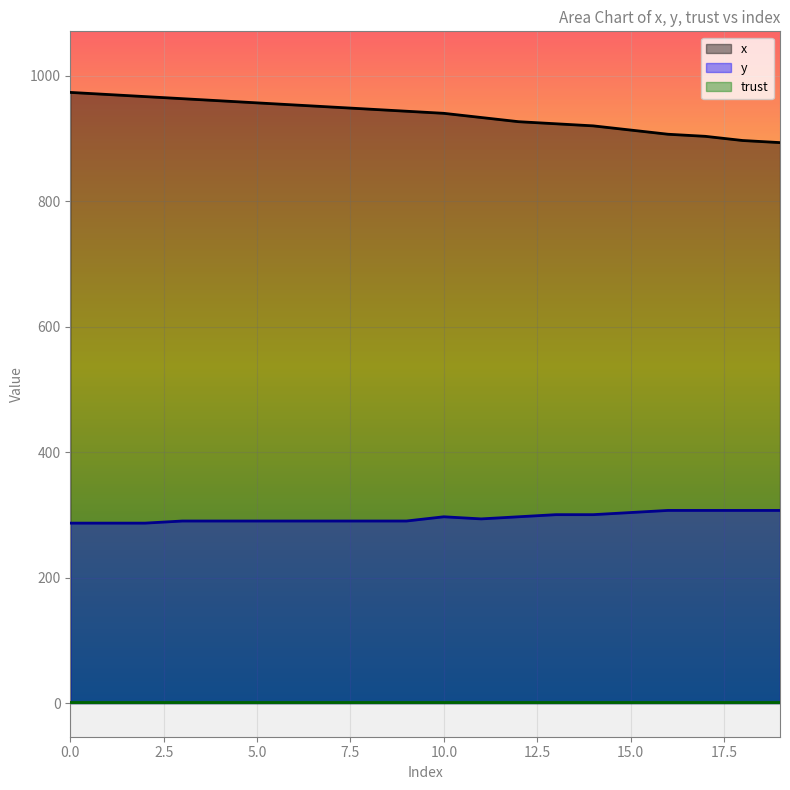

The x series shows 340.2 at 11. True or false?

False